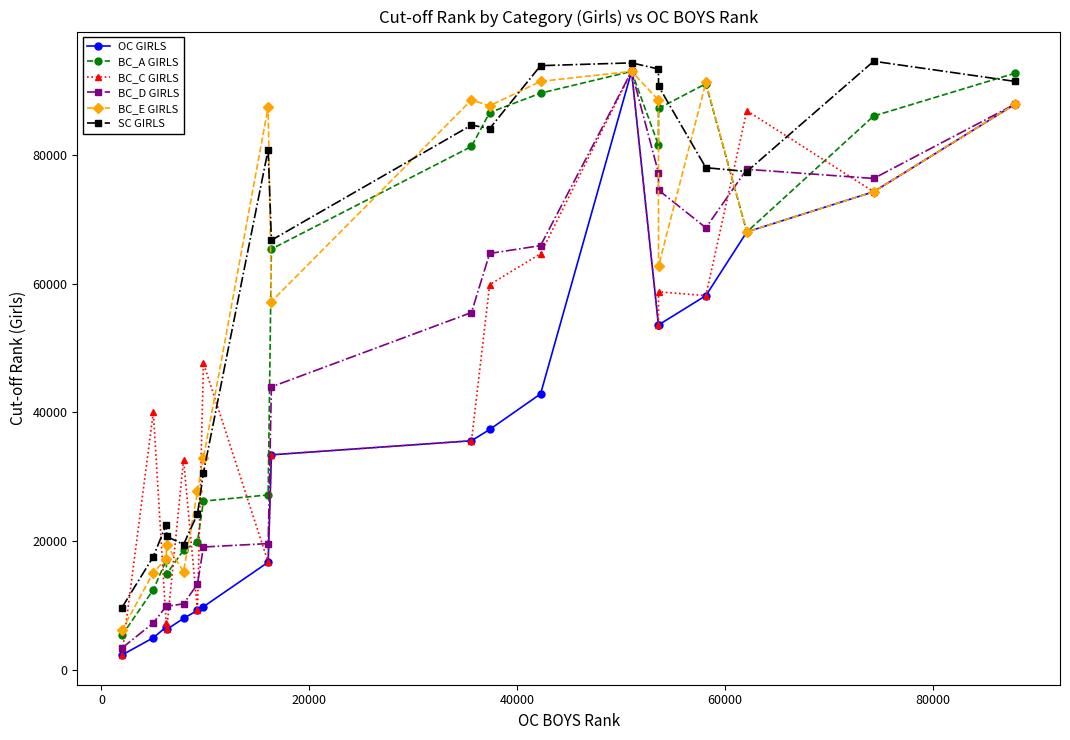

What is the minimum value for BC_D GIRLS?

3385